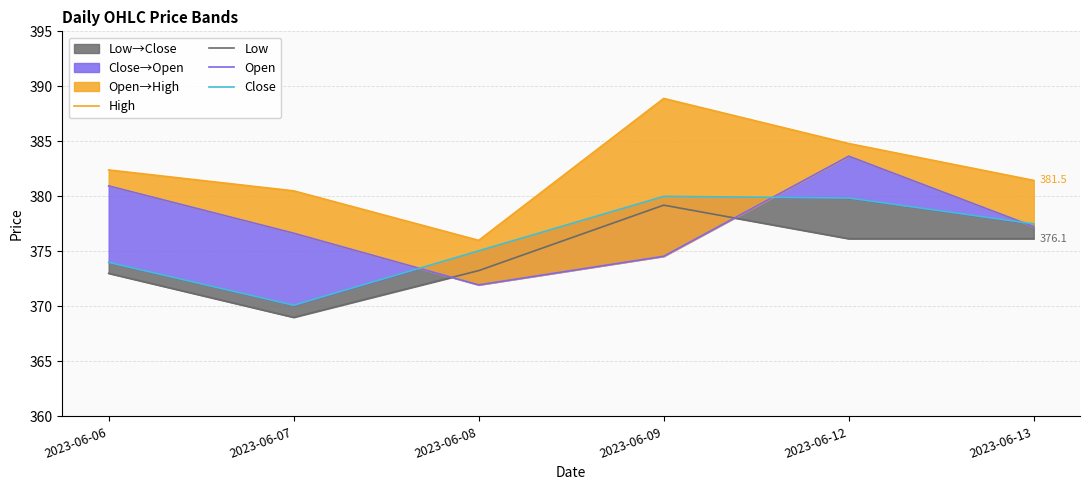

At how many categories does at least one series exceed 371?

6